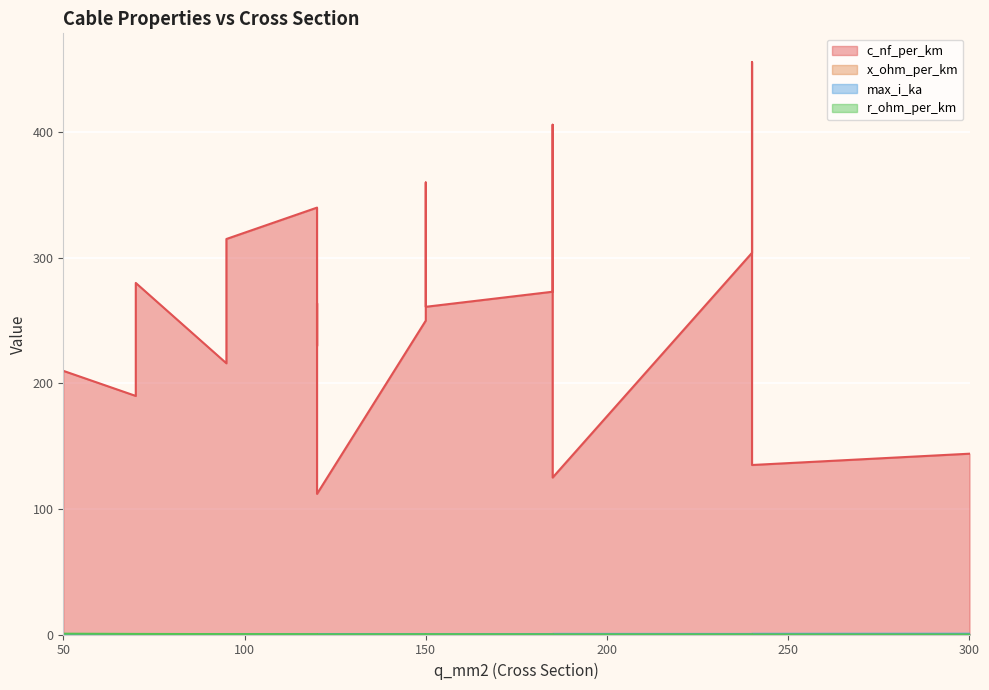

Which series has the widest spread of values?

c_nf_per_km